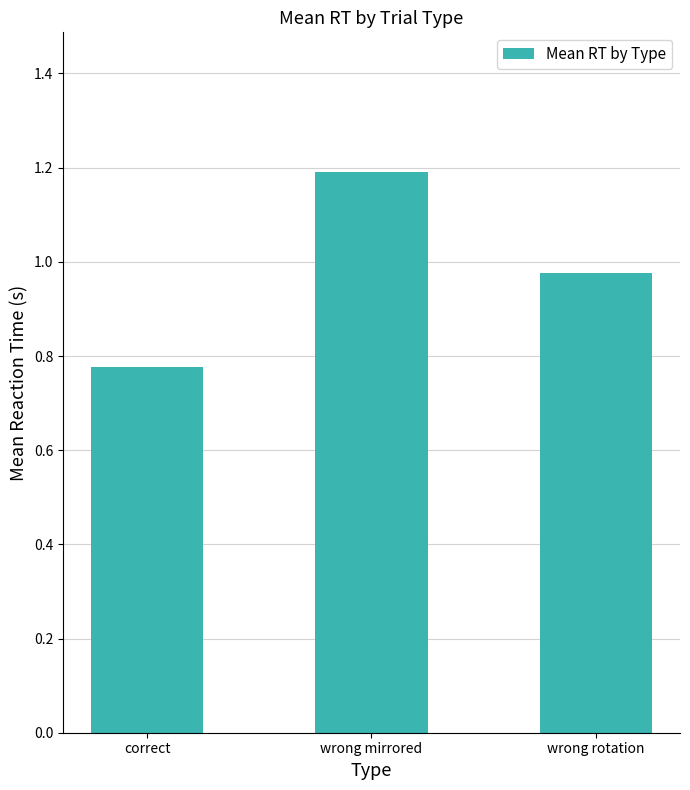

What position from the left is wrong rotation?

3